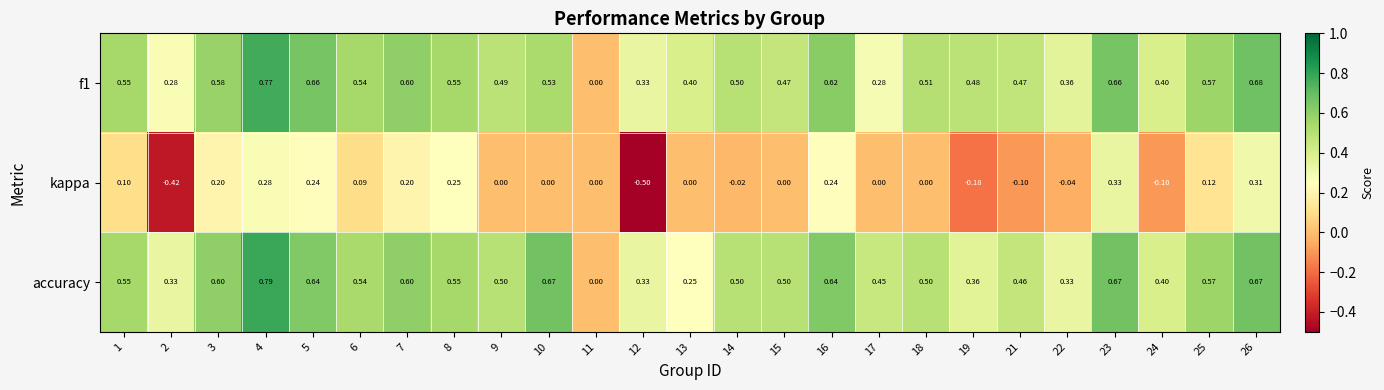

Which series has the largest total across all categories?

accuracy